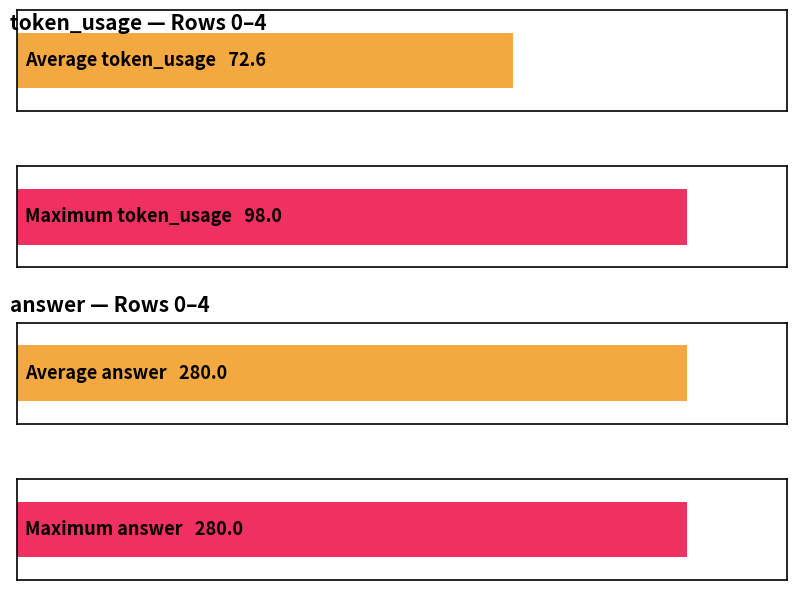

How many series are shown in this chart?

2